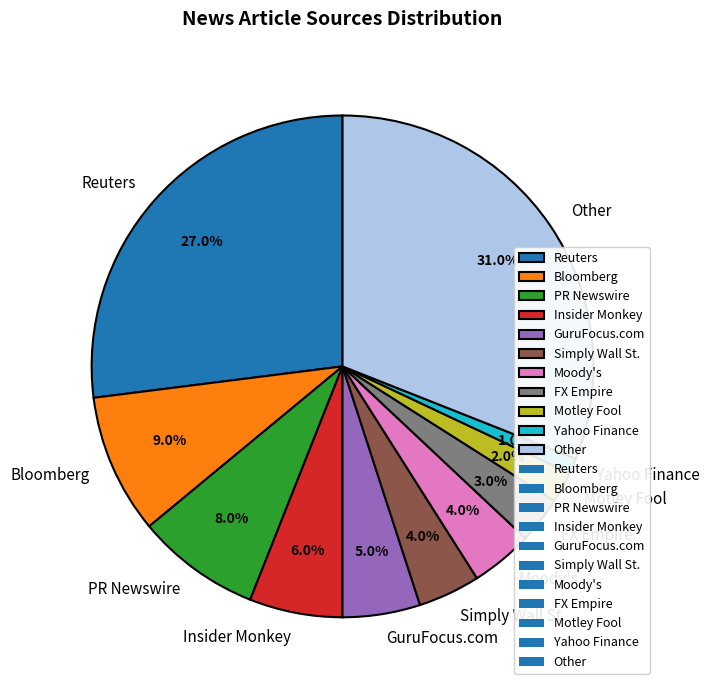

Which has a higher value, Simply Wall St. or GuruFocus.com?

GuruFocus.com